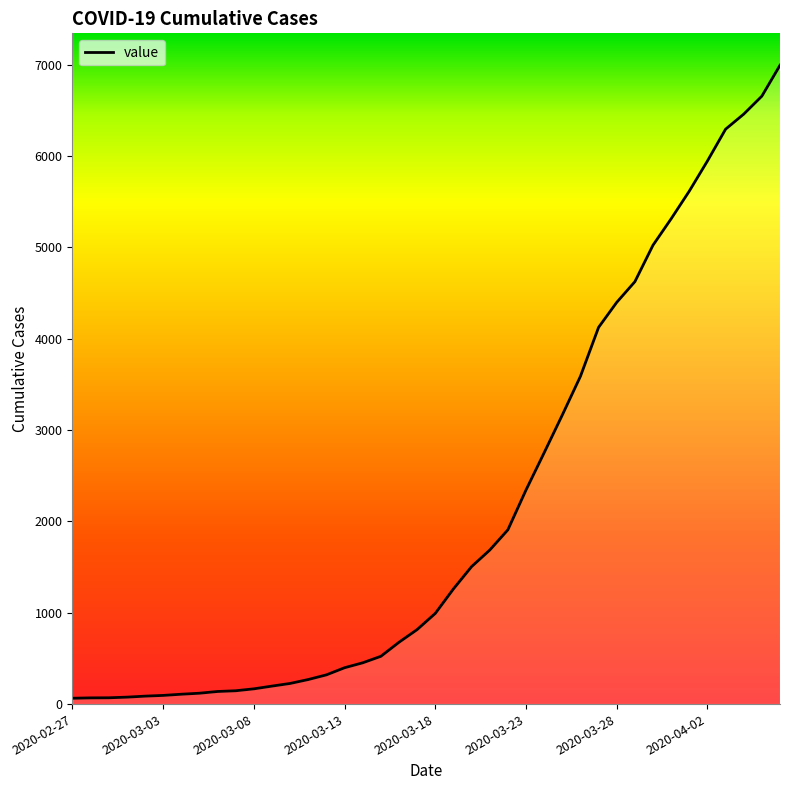

How many series are shown in this chart?

1